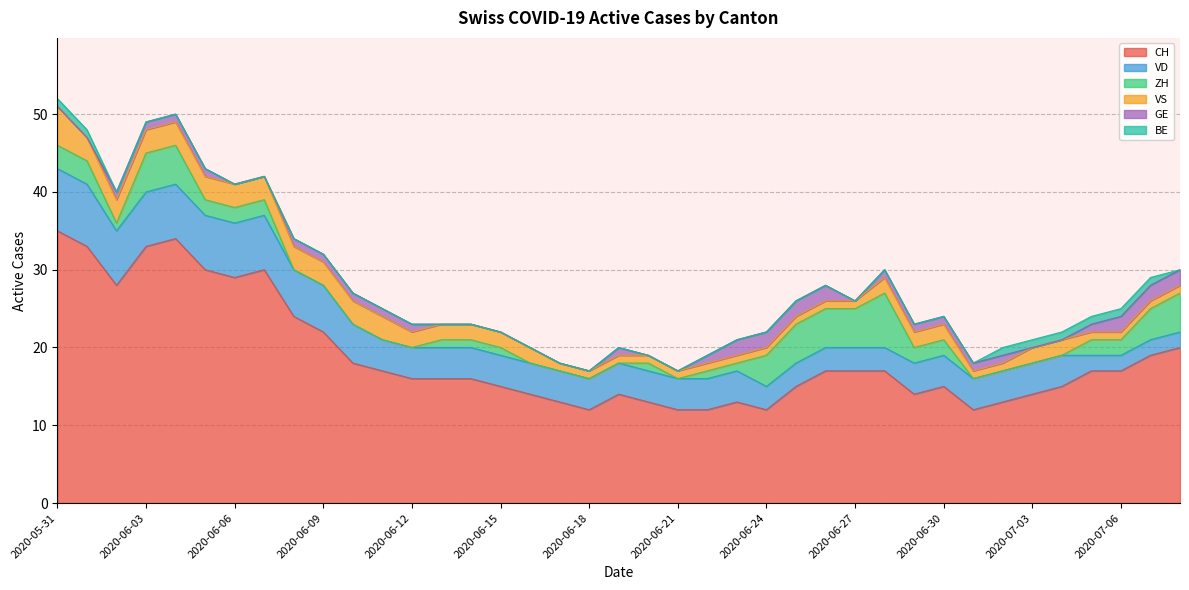

List the series in order of their peak value, lowest first.

BE, GE, VS, ZH, VD, CH